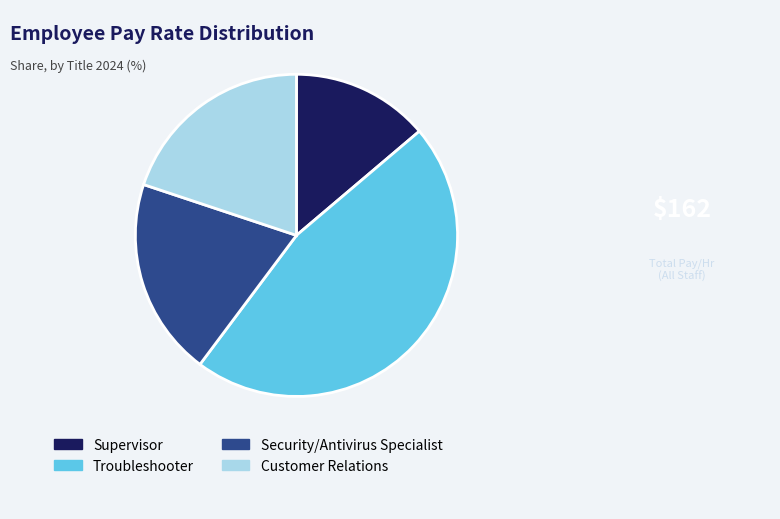

Is the sum of Troubleshooter and Supervisor greater than half?

Yes